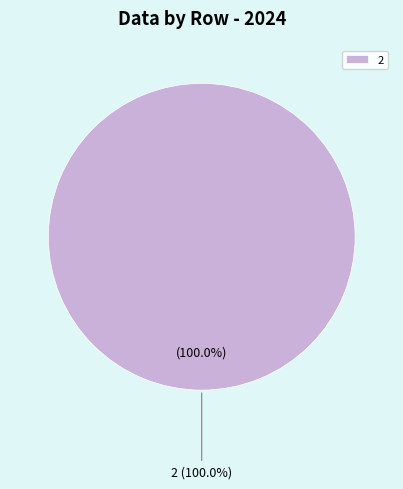

Do 5 and 1 together represent more than half of the pie?

No